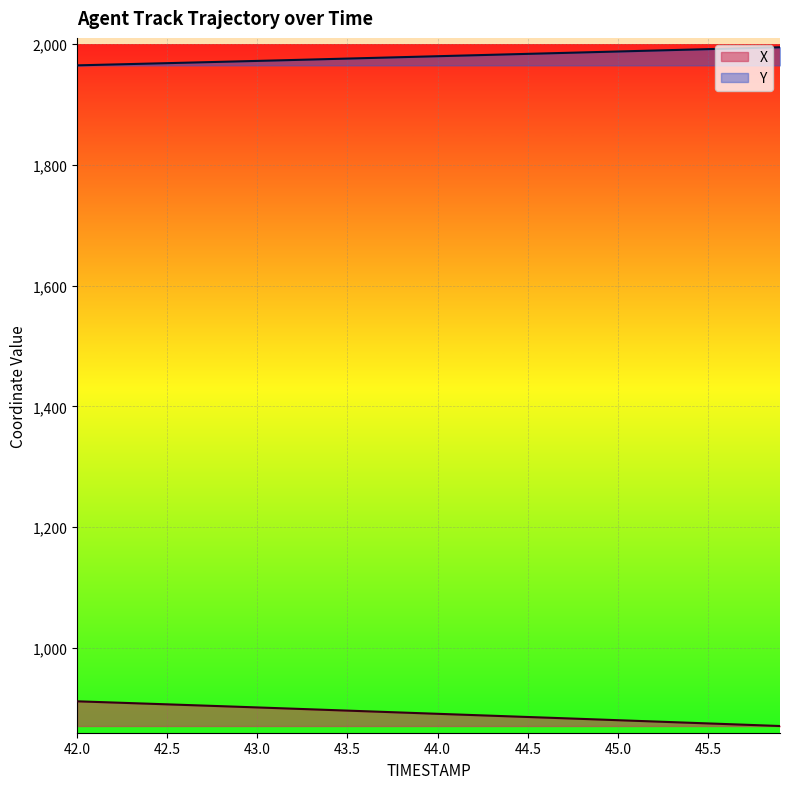

How many lines are shown in the chart?

2